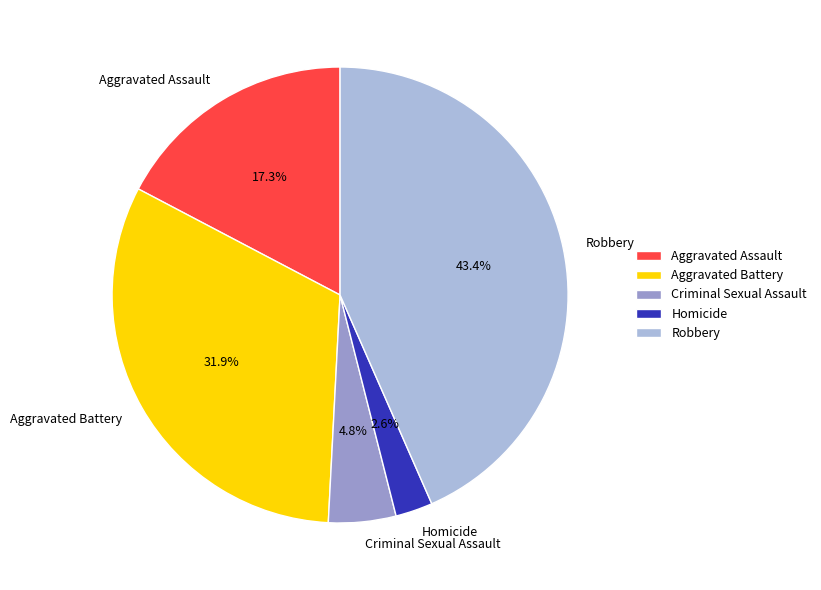

What is the smallest slice in the pie chart?

Homicide